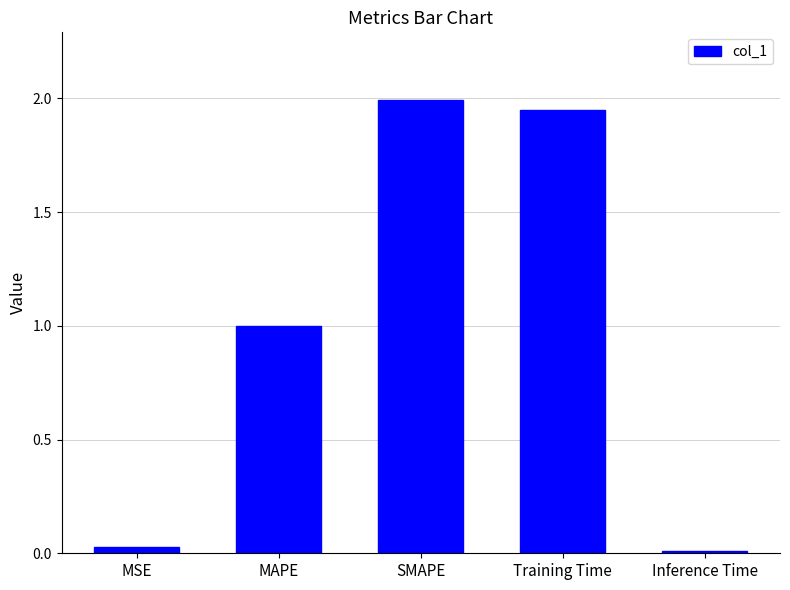

What is the greatest value displayed?

2.0